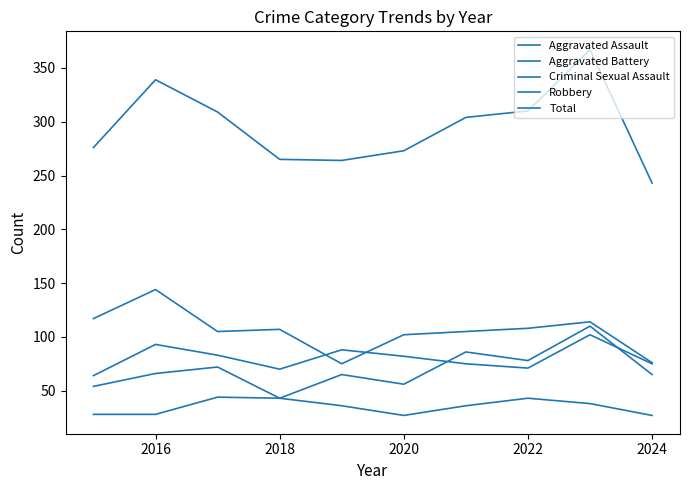

In Robbery, how many points are higher than both neighbors (excluding endpoints)?

3